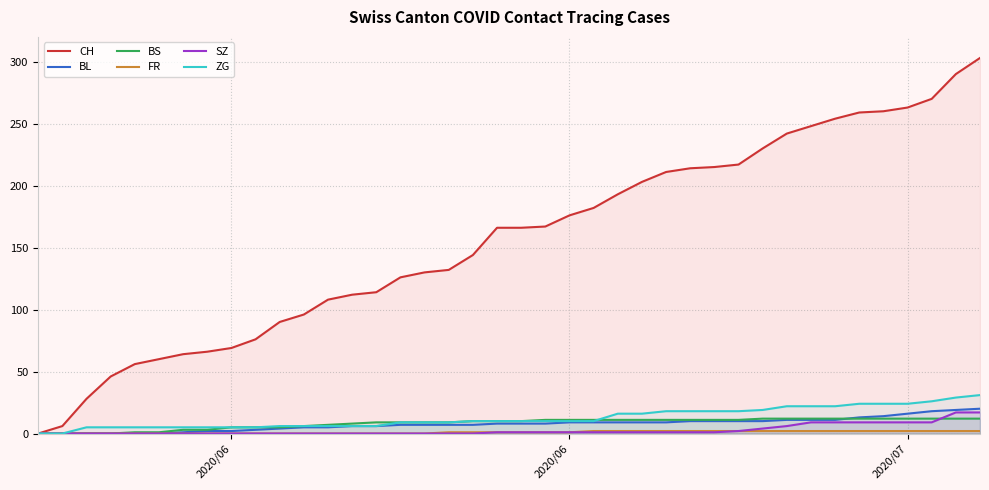

What is the difference between the SZ values at 2020/07 and 2020/06?

8